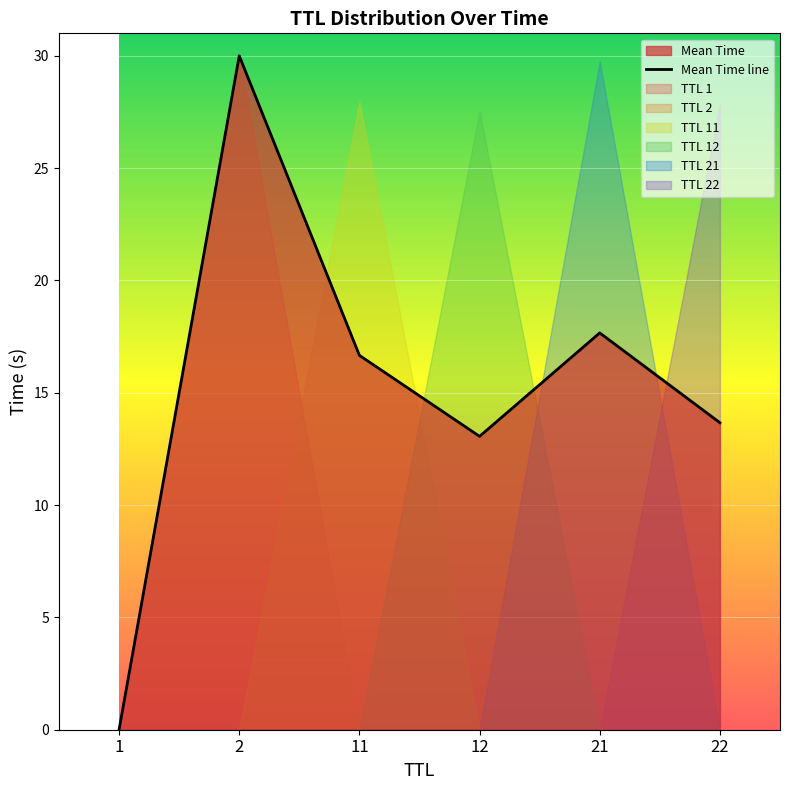

What is the approximate value at 11?

16.7